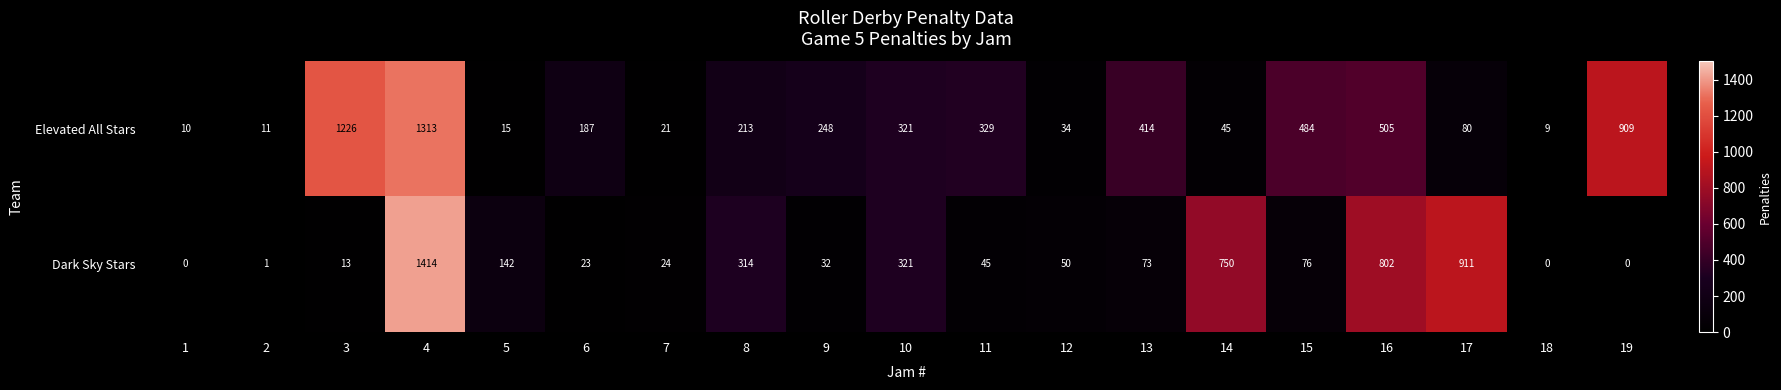

What is the difference between the maximum and second lowest values in the Dark Sky Stars series?

1414